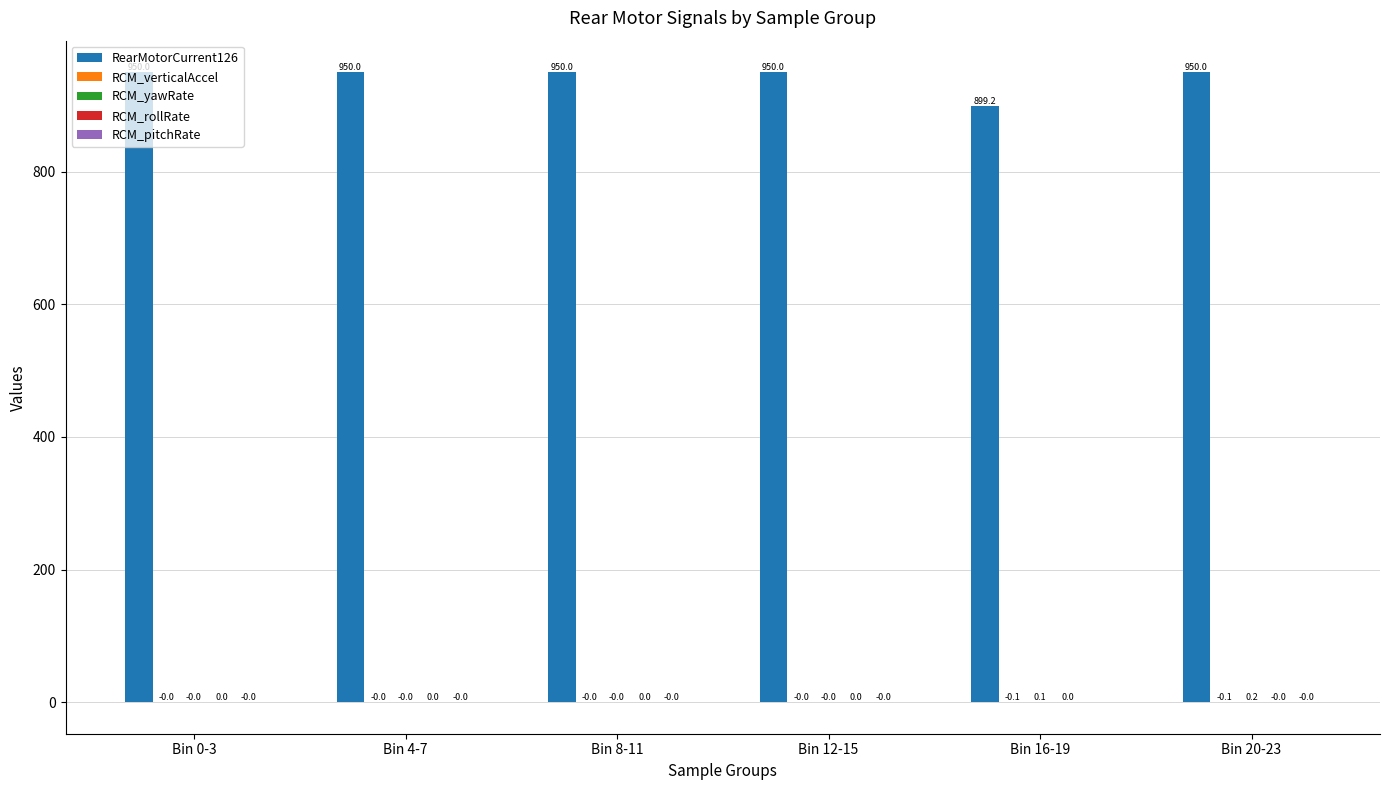

At which category is the sum across all series the highest?

Bin 20-23